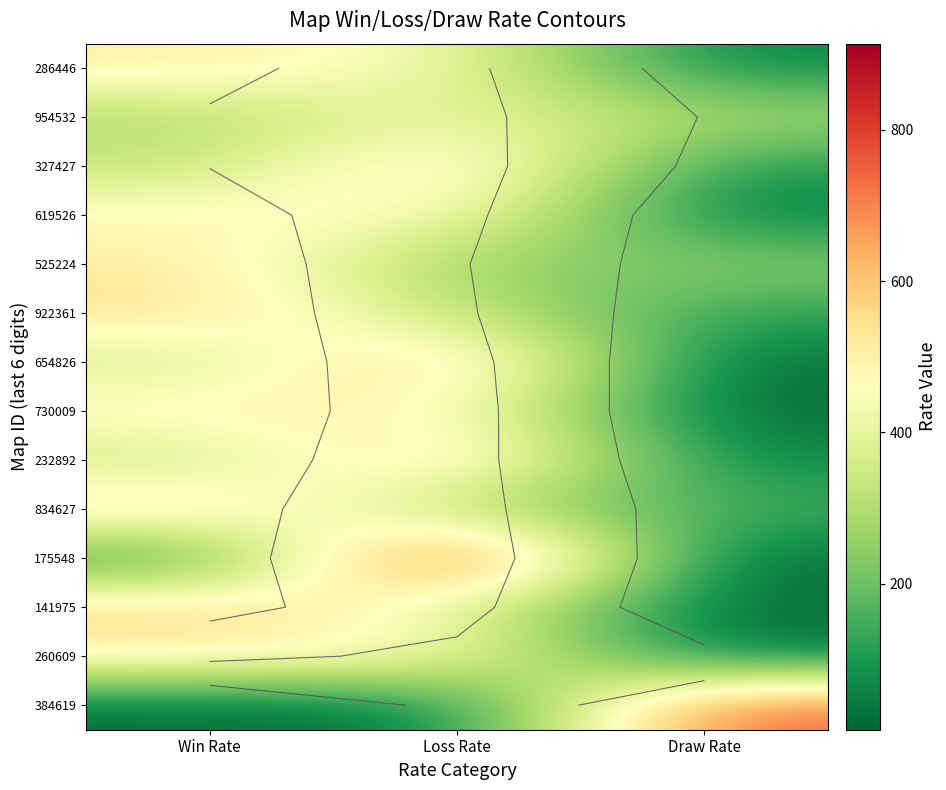

Which category has the highest value in the 232892 series?

Loss Rate